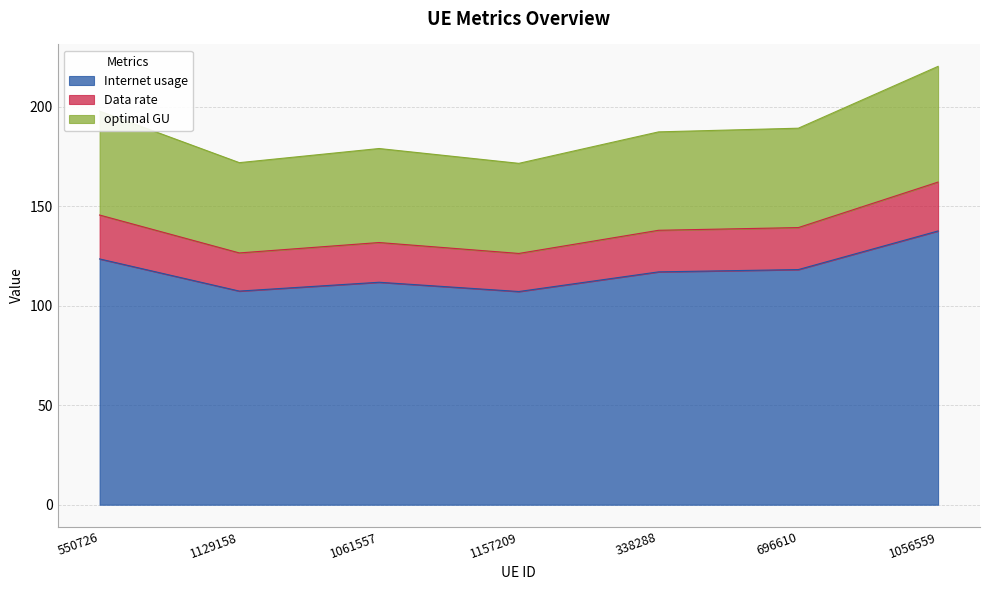

How many data points in Data rate are above 137?

4